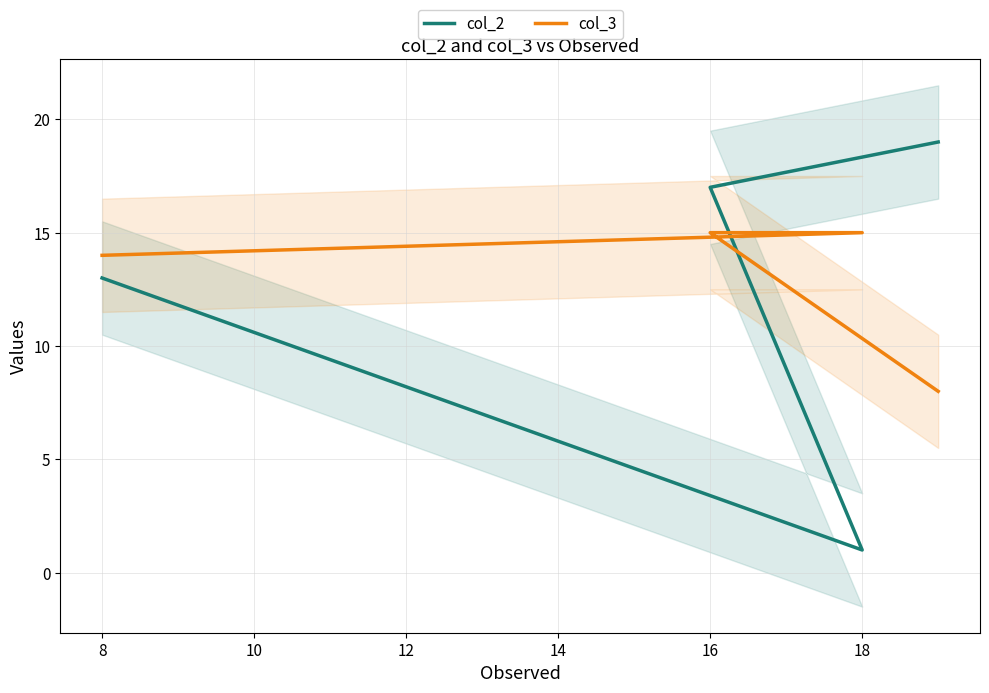

What is the maximum value for col_2?

19